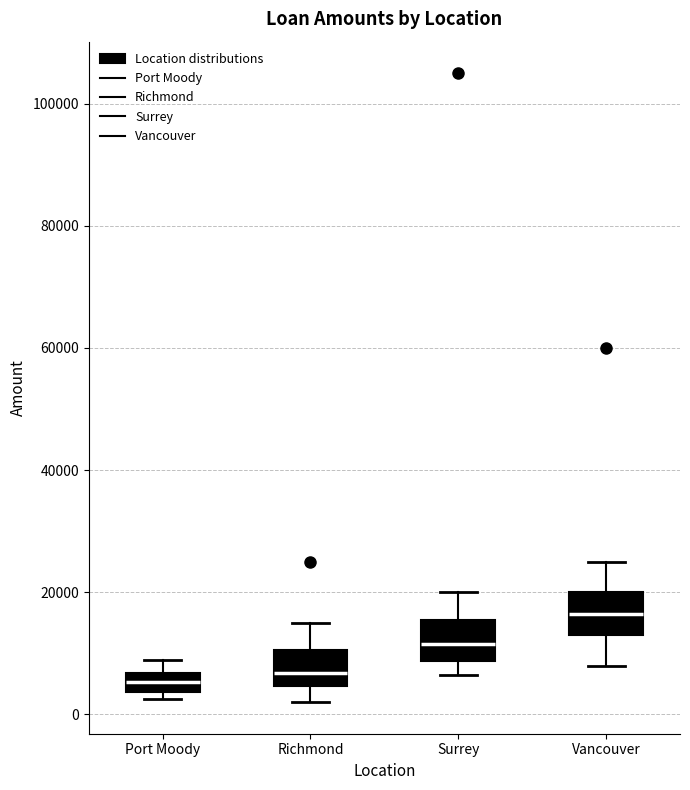

Where does the median line of the box for Richmond sit on the y-axis? The values are not printed on the chart, so give them approximately, as read against the axis.

6000